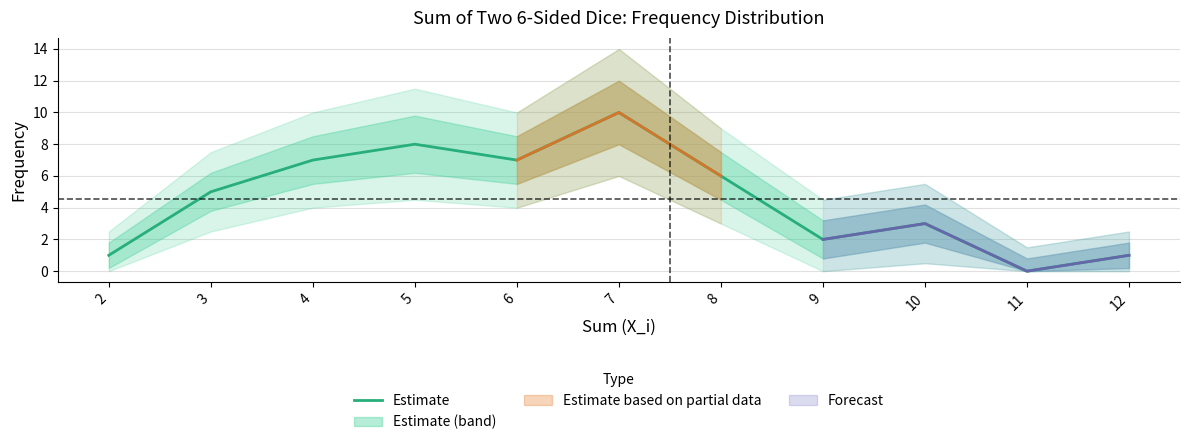

What is the difference between the maximum and minimum values?

10